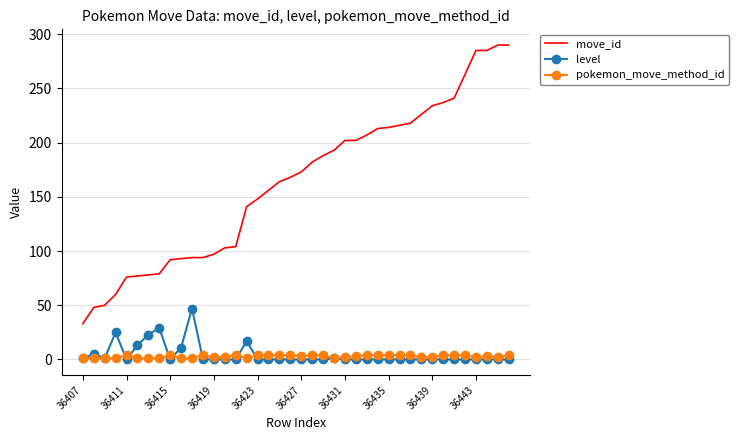

What is the difference between the maximum and minimum values in the level series?

47